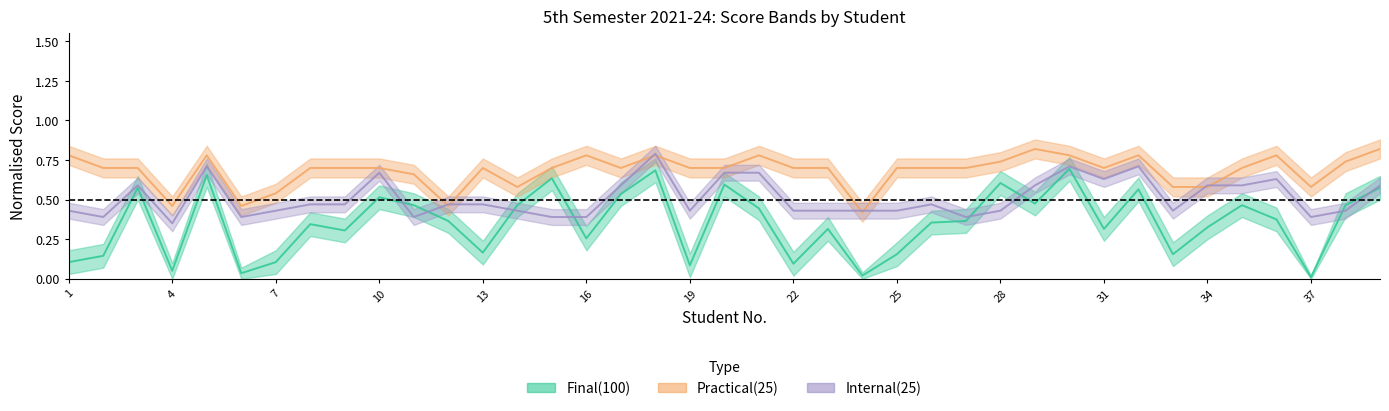

Count the Practical (25) values in the range 0 to 1.

39